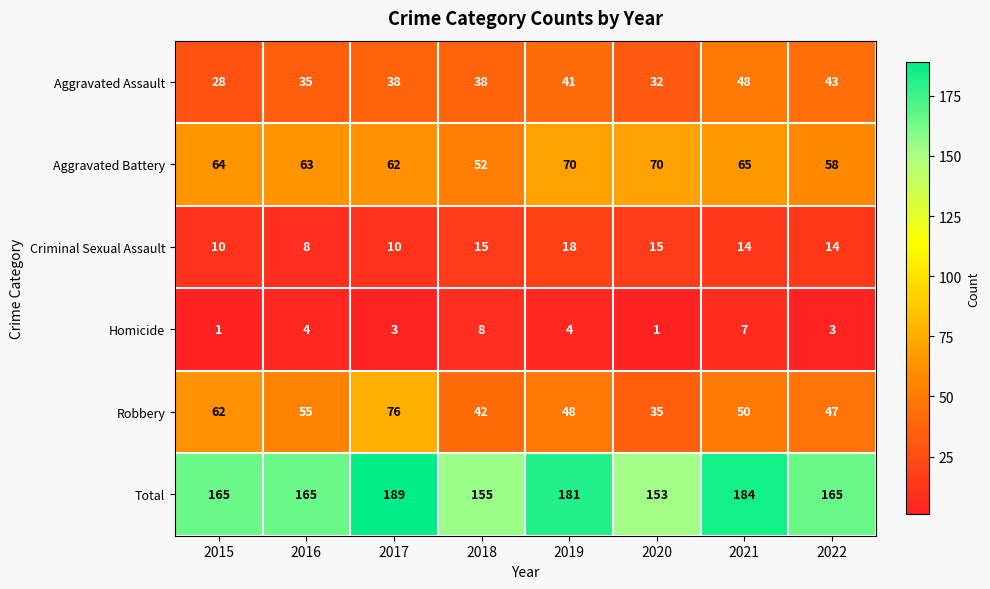

The value of Criminal Sexual Assault at 2017 is 10. True or false?

True